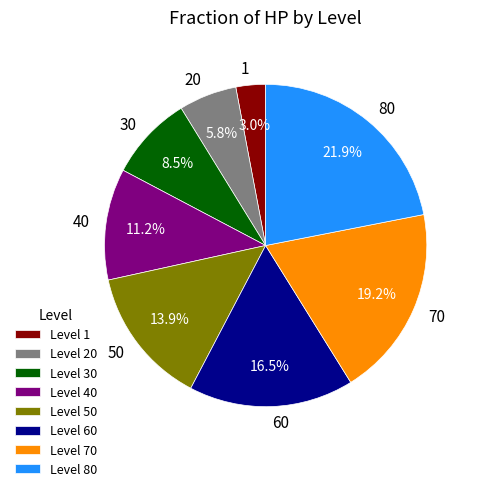

Combined, what portion of the pie is 1 and 30?

11.5%